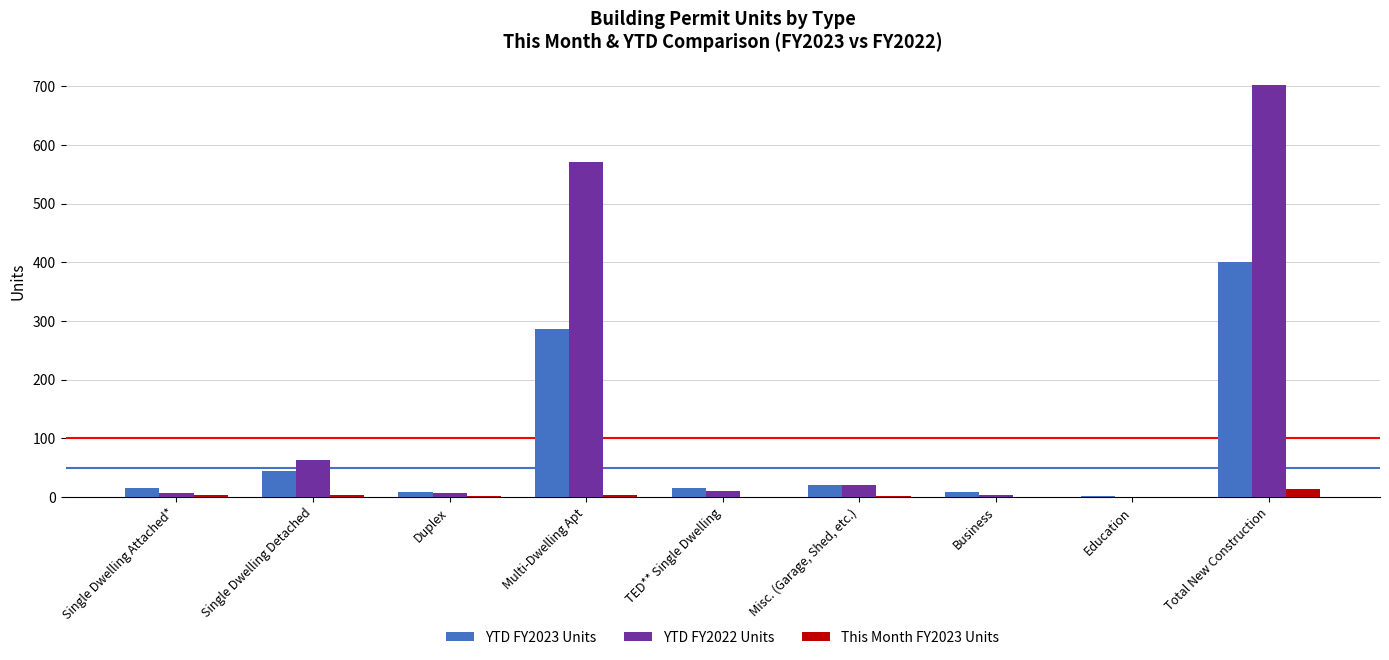

Is the value of YTD FY2023 Units at Total New Construction greater than the value of YTD FY2022 Units at Total New Construction?

No